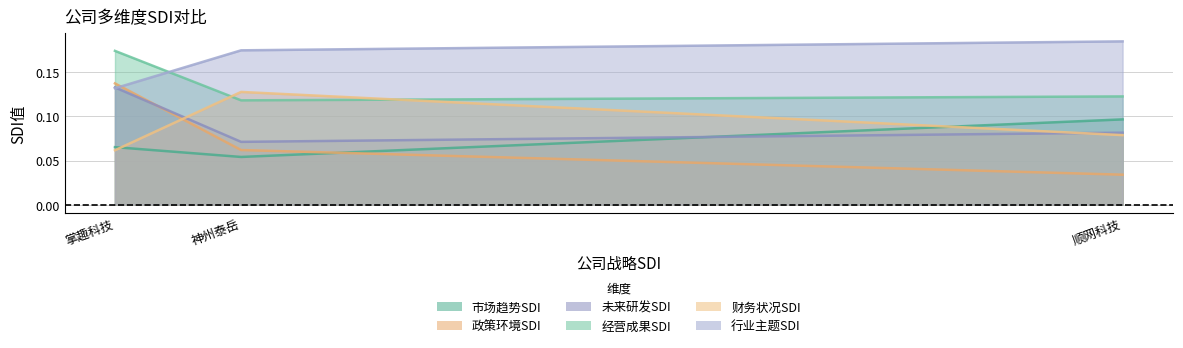

Which series has the widest spread of values?

政策环境SDI